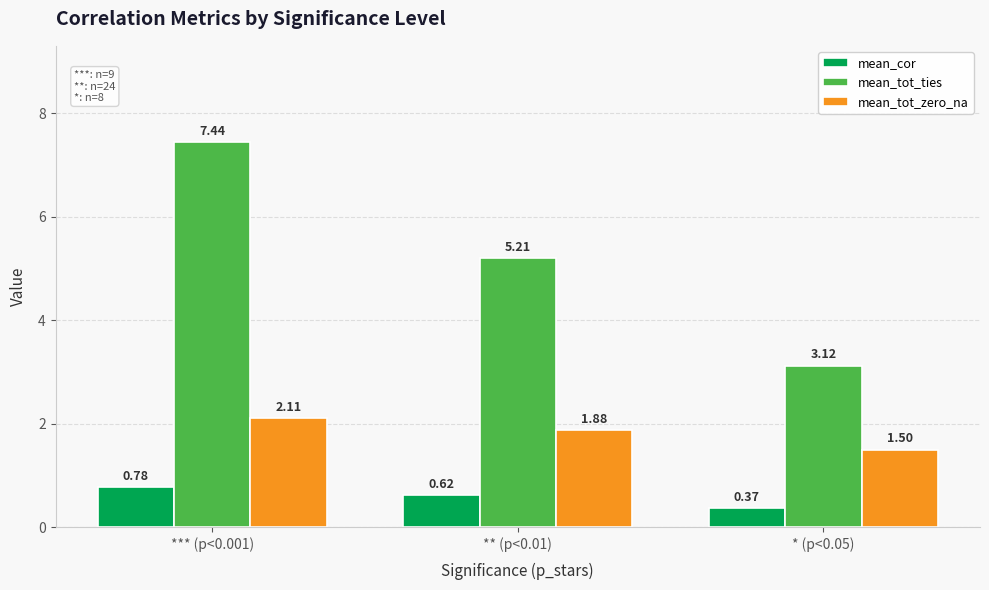

List the series in order of their overall mean, highest first.

mean_tot_ties, mean_tot_zero_na, mean_cor